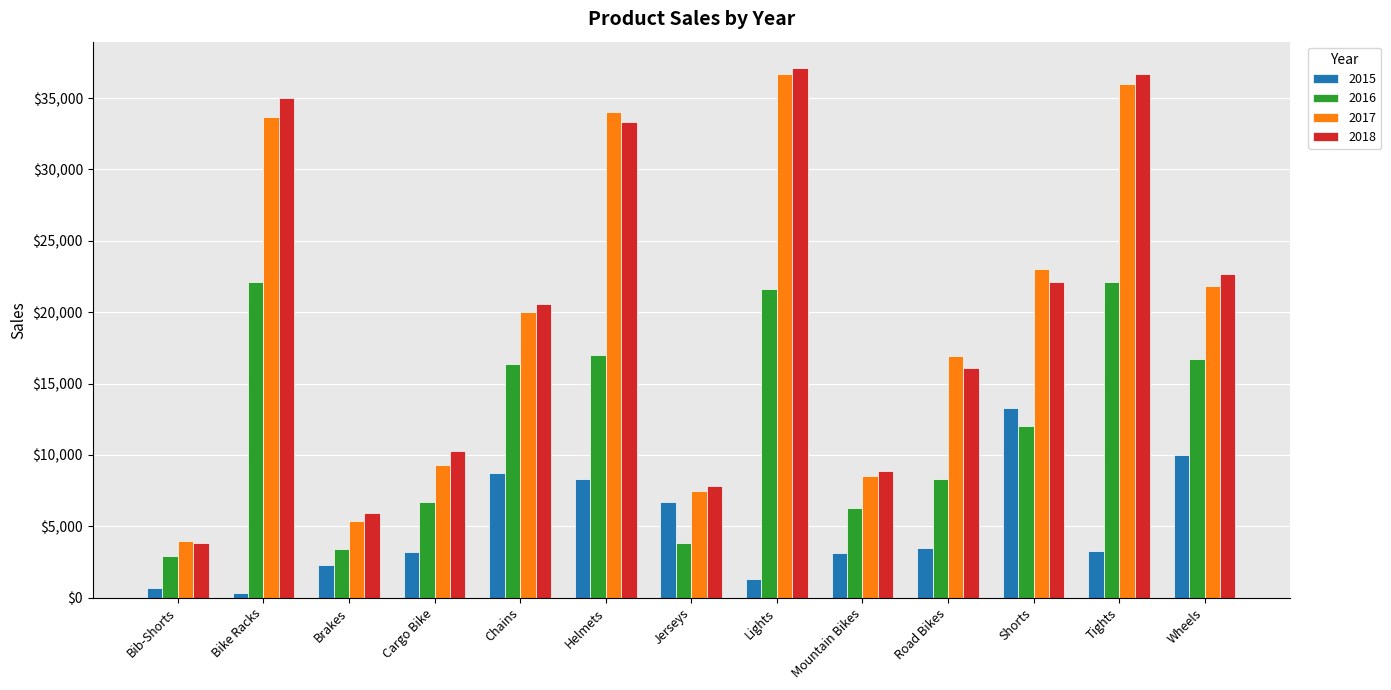

Is it true that 2016 equals 3400 at Brakes?

True